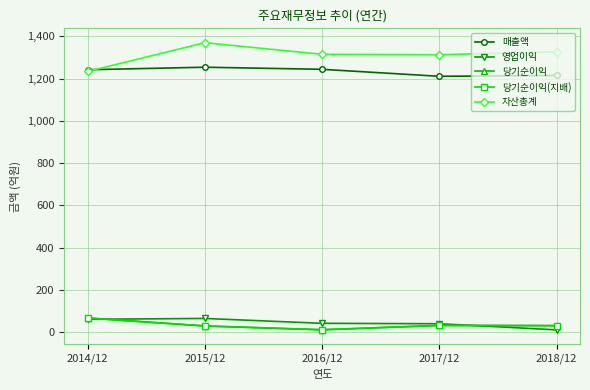

Where is the first local maximum for 자산총계?

2015/12